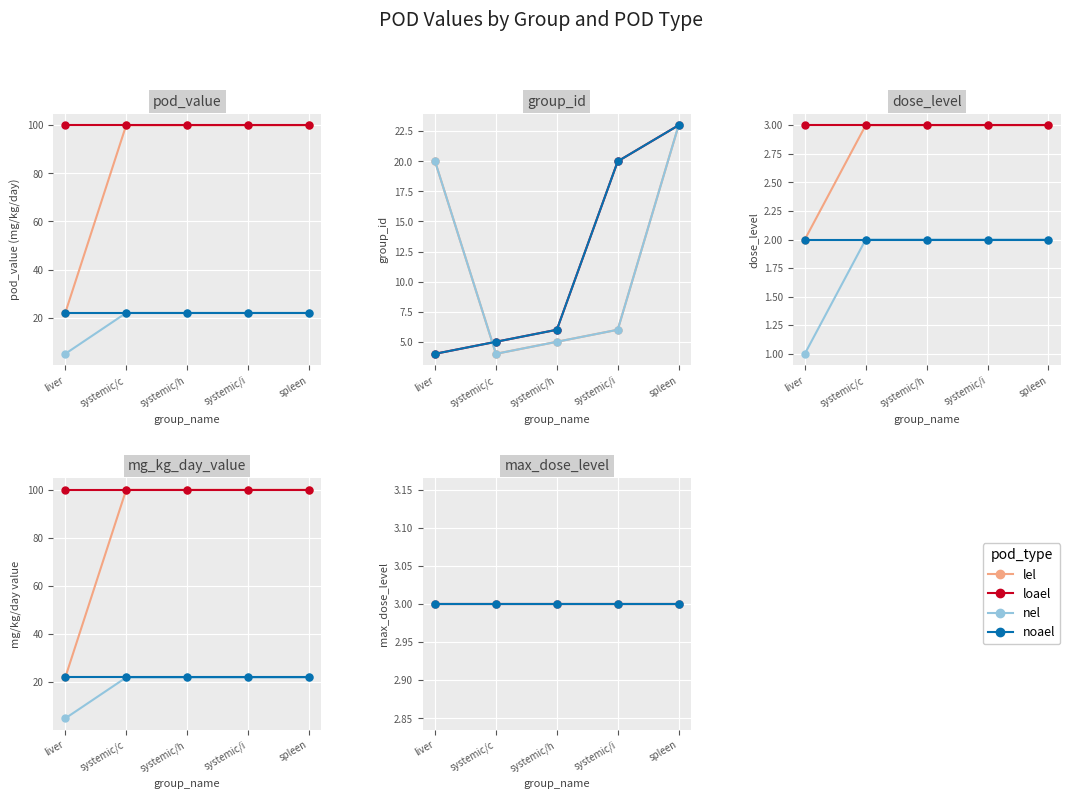

What is the minimum value shown in the chart?

1